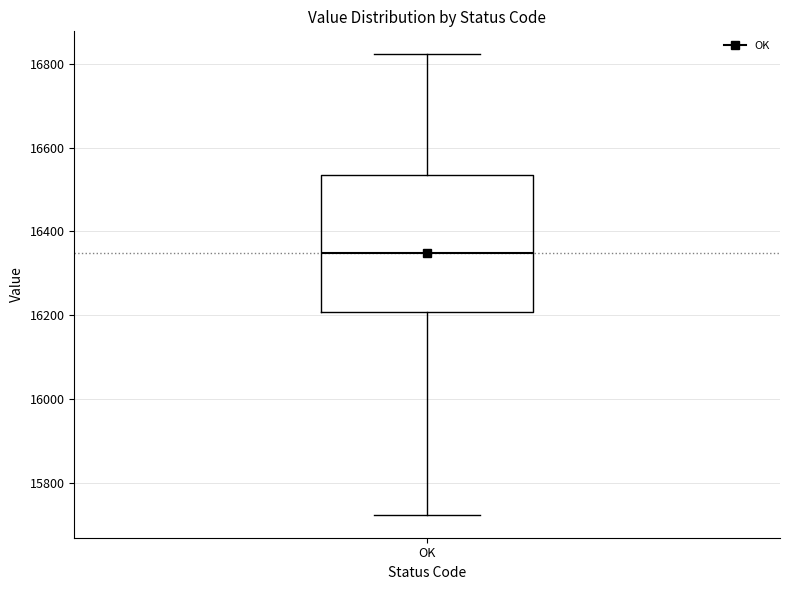

Transcribe this box plot: give where the median line is, the range the box spans, and where the two whiskers end, as read against the y-axis. The values are not printed on the chart, so give them approximately, as read against the axis.

median 16340, box 16200 to 16540, whiskers 15720 to 16820